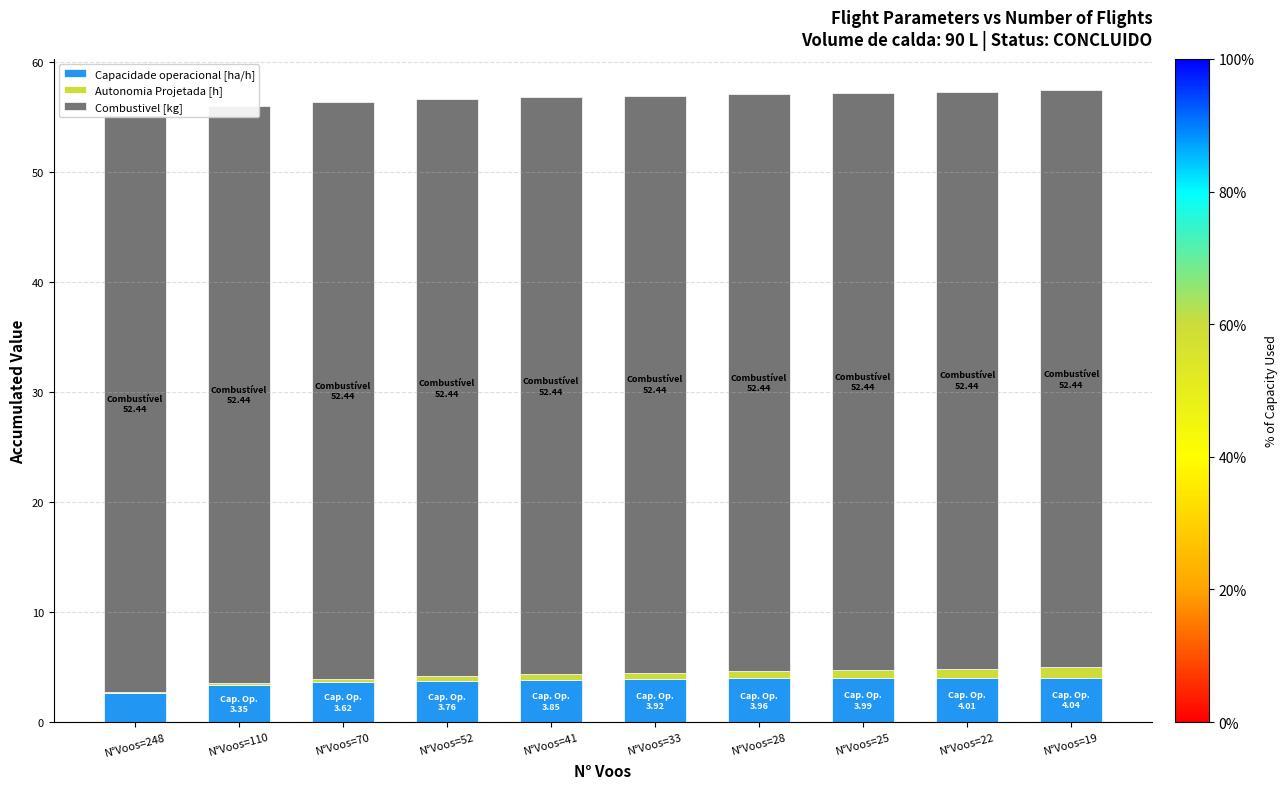

Reading left to right, what are all the values shown in this chart?

Capacidade operacional [ha/h]: 2.7	3.4	3.6	3.8	3.8	3.9	4.0	4.0	4.0	4.0
Autonomia Projetada [h]: 0.1	0.2	0.3	0.4	0.5	0.6	0.7	0.8	0.9	0.9
Combustivel [kg]: 52.4	52.4	52.4	52.4	52.4	52.4	52.4	52.4	52.4	52.4